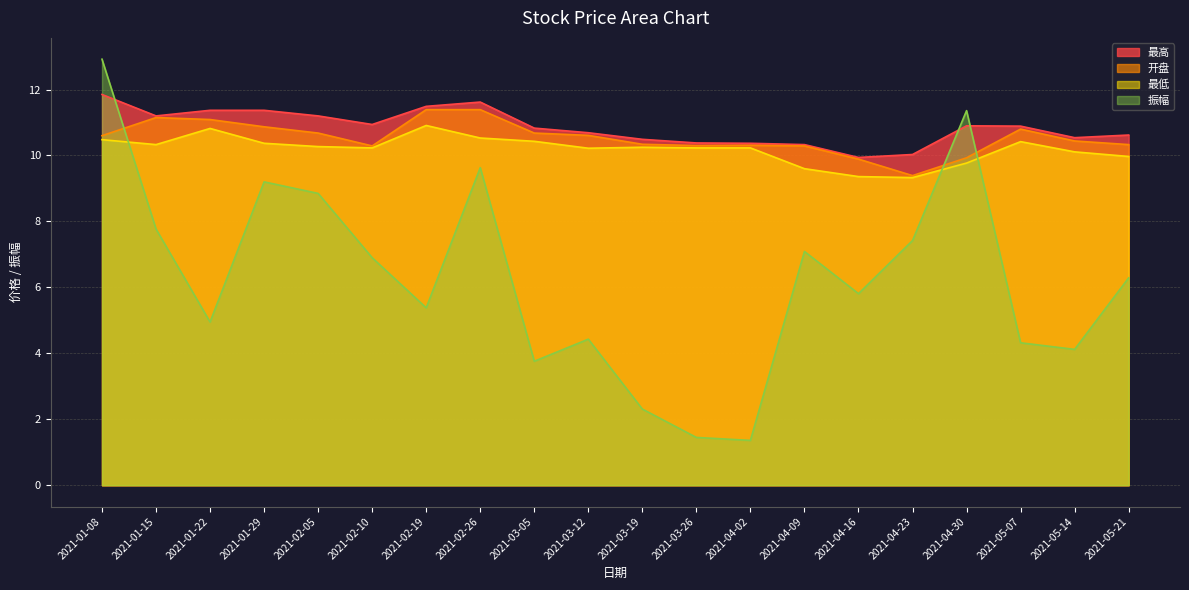

True or false: 最高 has a value of 17.2 at 2021-03-26.

False